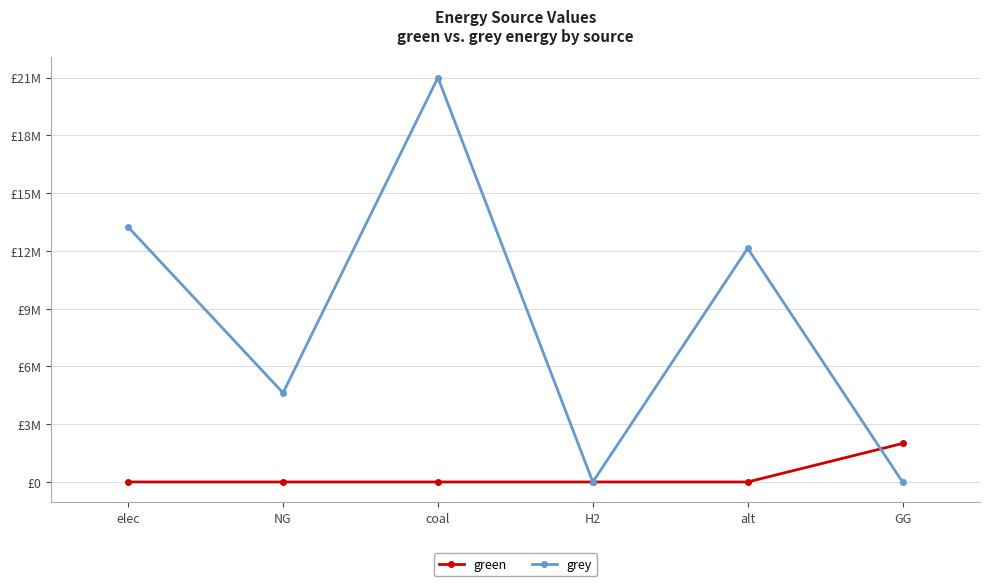

The green series shows -656091.4 at coal. True or false?

False